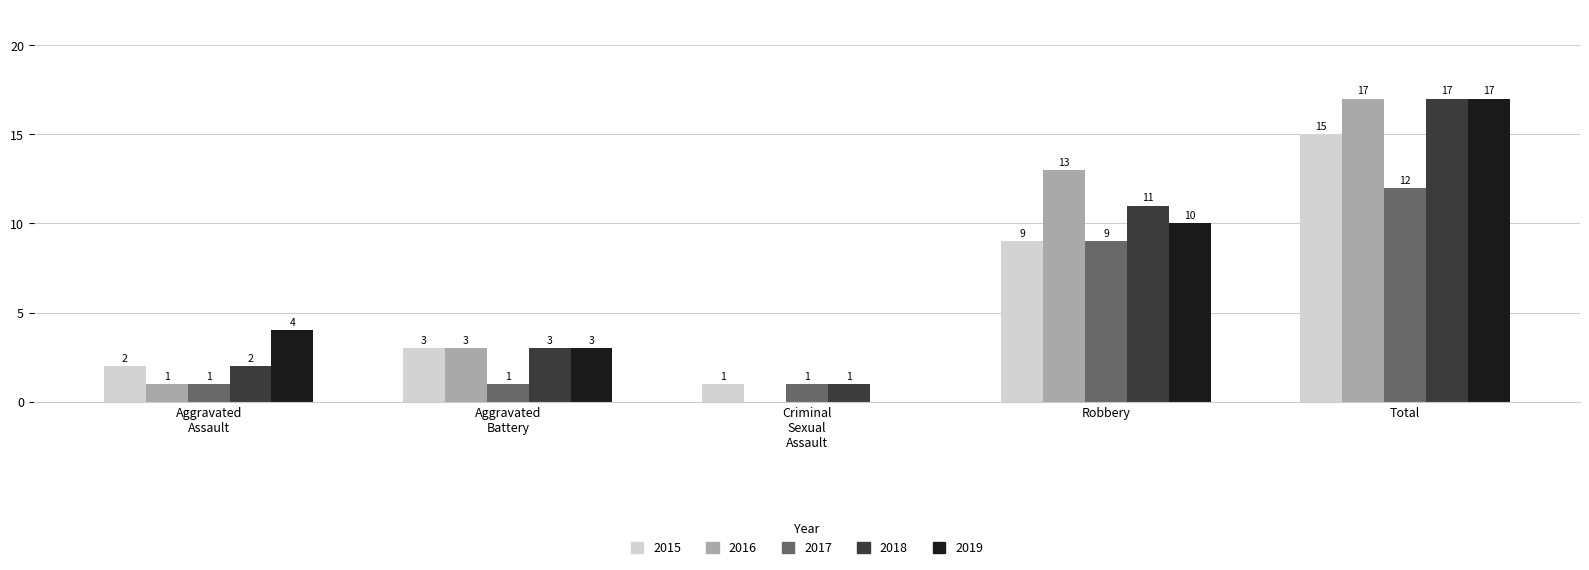

At which category is the sum across all series the highest?

Total